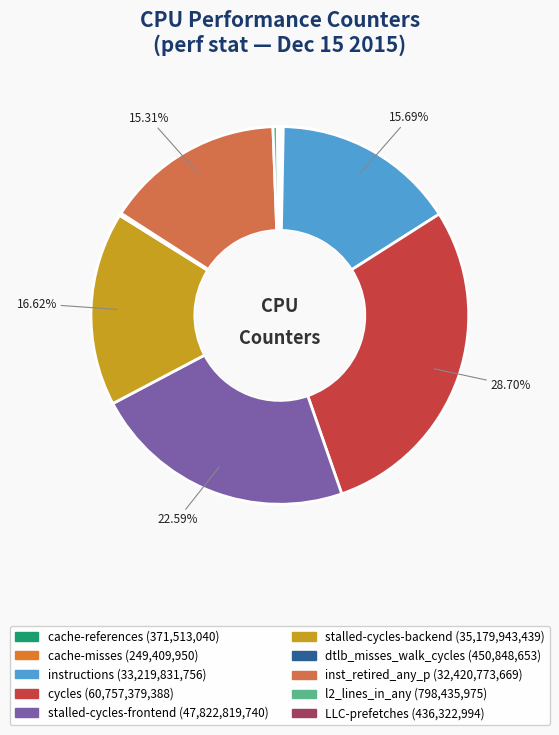

How many slices are in this pie chart?

10